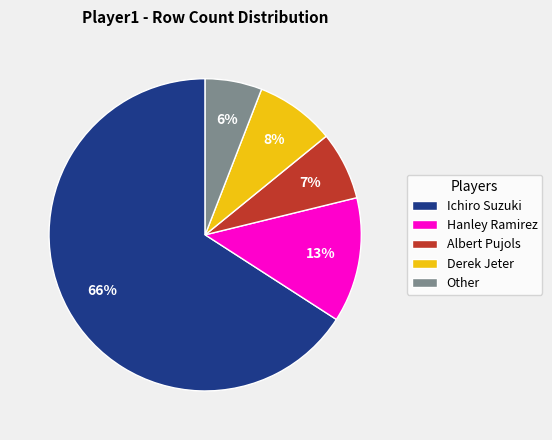

Which slice represents more than half of the pie?

Ichiro Suzuki